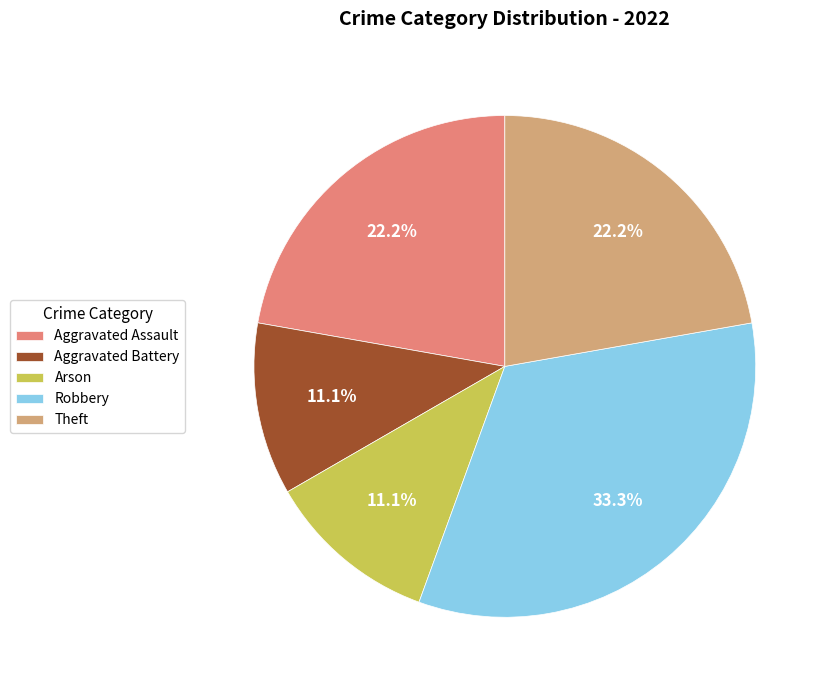

What is the ratio of the value at Robbery to the value at Aggravated Assault?

1.5